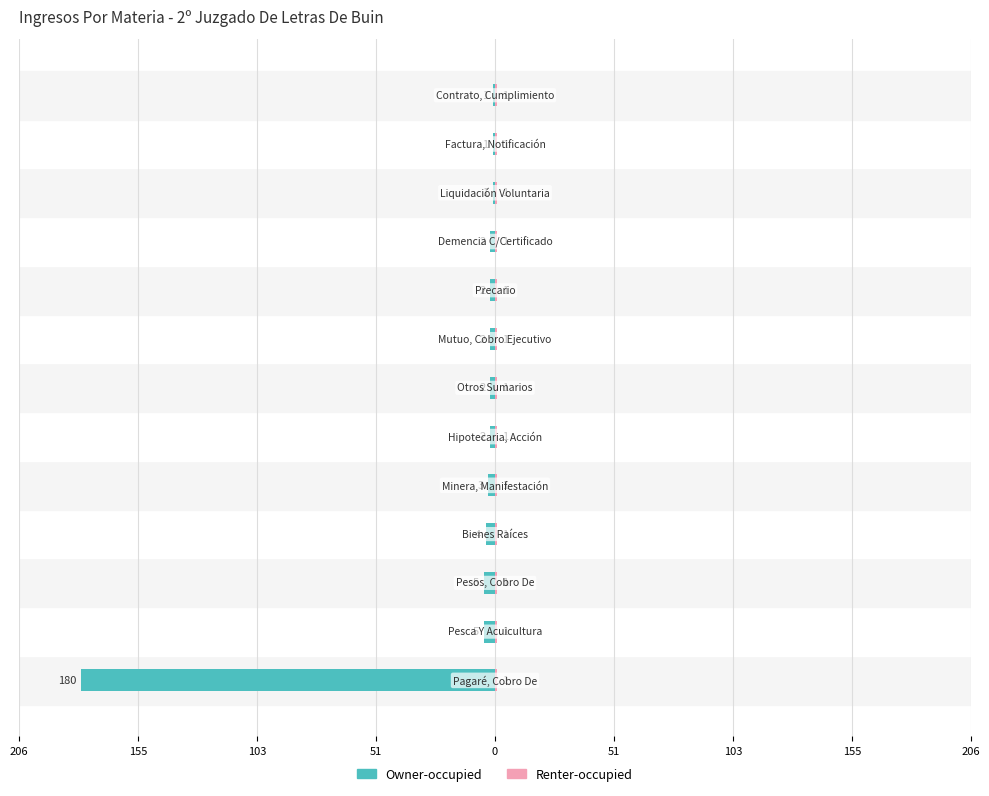

What value does the Owner-occupied series have at 103?

-5.0